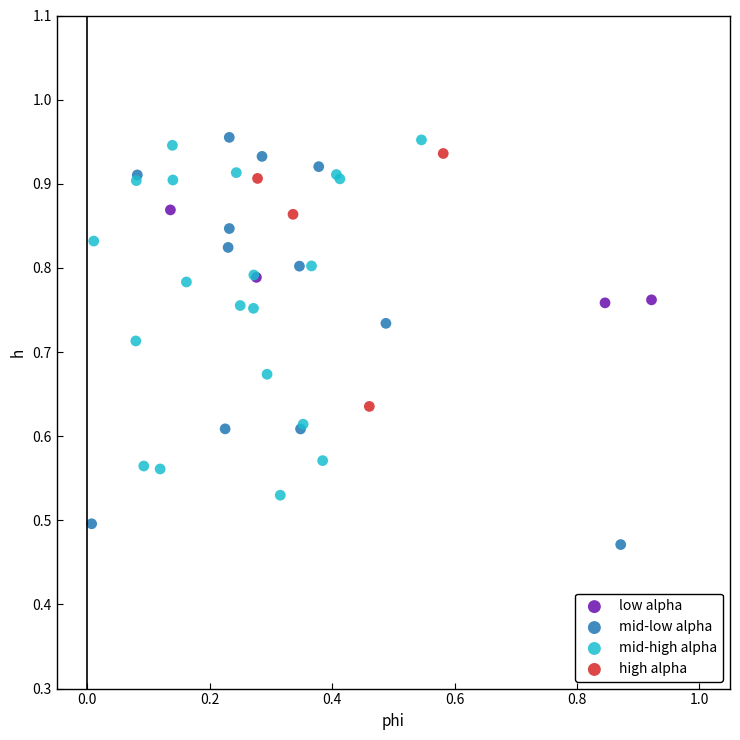

Which series contains the lowest Y value?

mid-low alpha